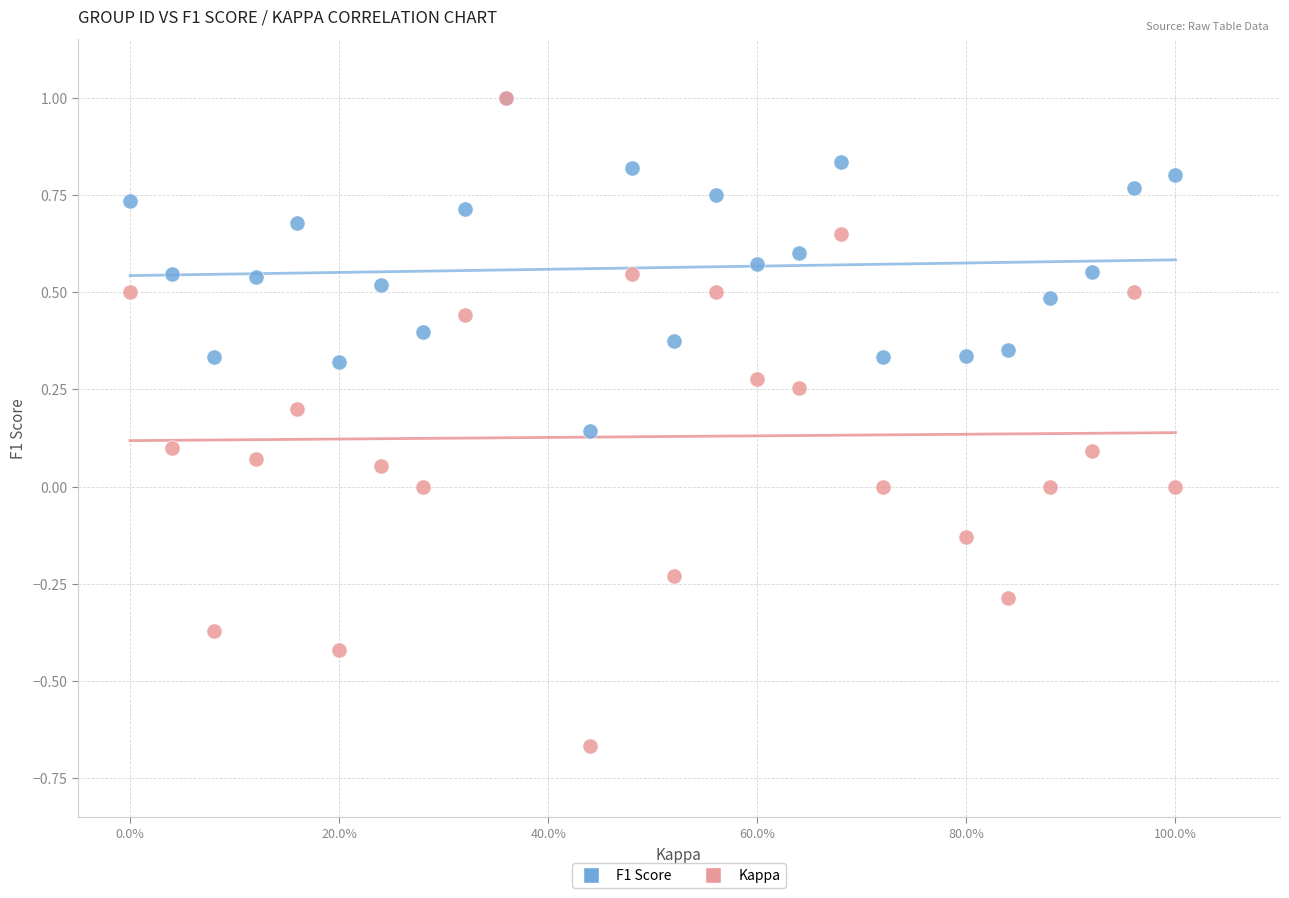

What are all the series names shown in the legend?

F1 Score, Kappa